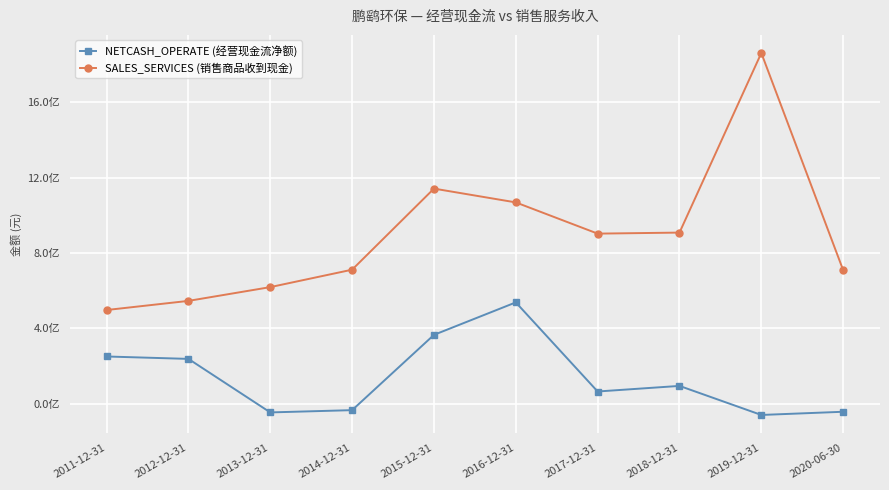

What is the sum of the SALES_SERVICES (销售商品收到现金) values at 2017-12-31 and 2018-12-31?

1810215273.7